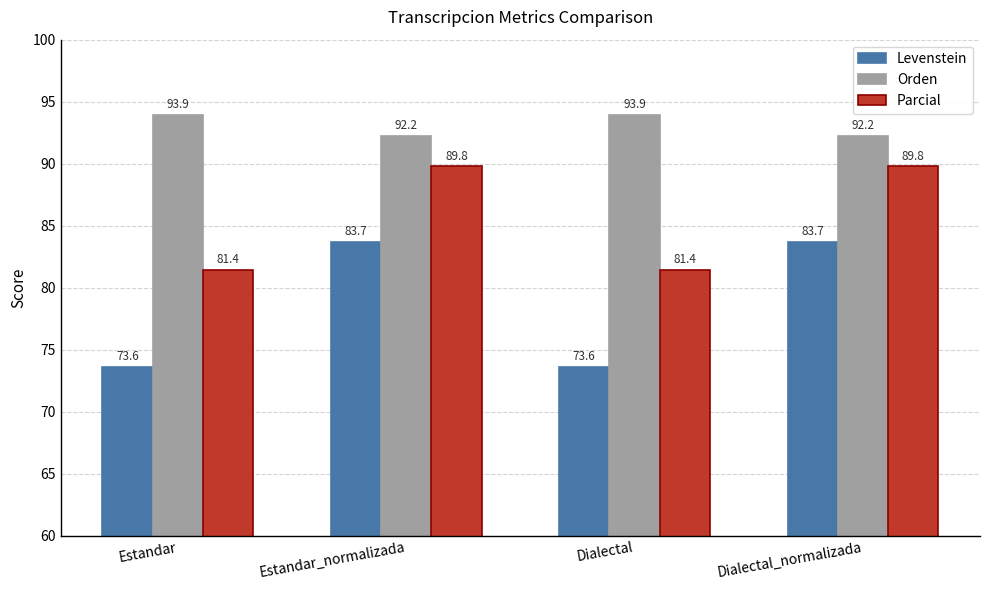

True or false: Orden has a value of 44.7 at Dialectal_normalizada.

False